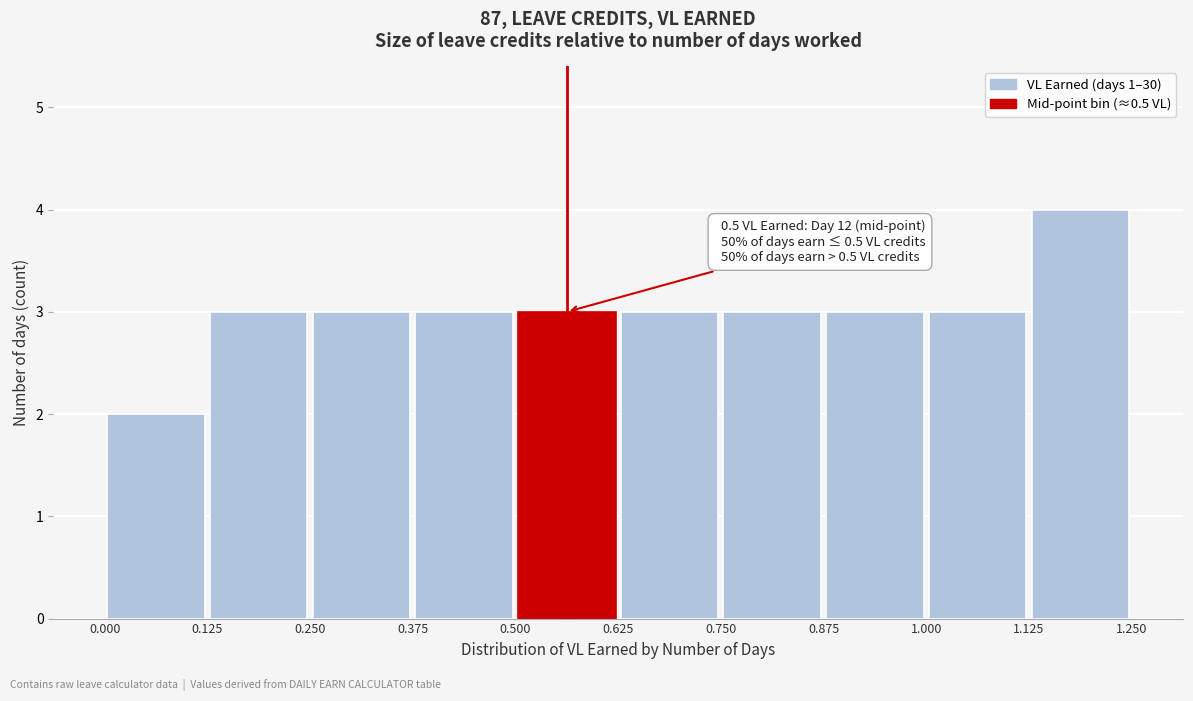

Over which range of the x-axis is the bar tallest?

1.125 to 1.250